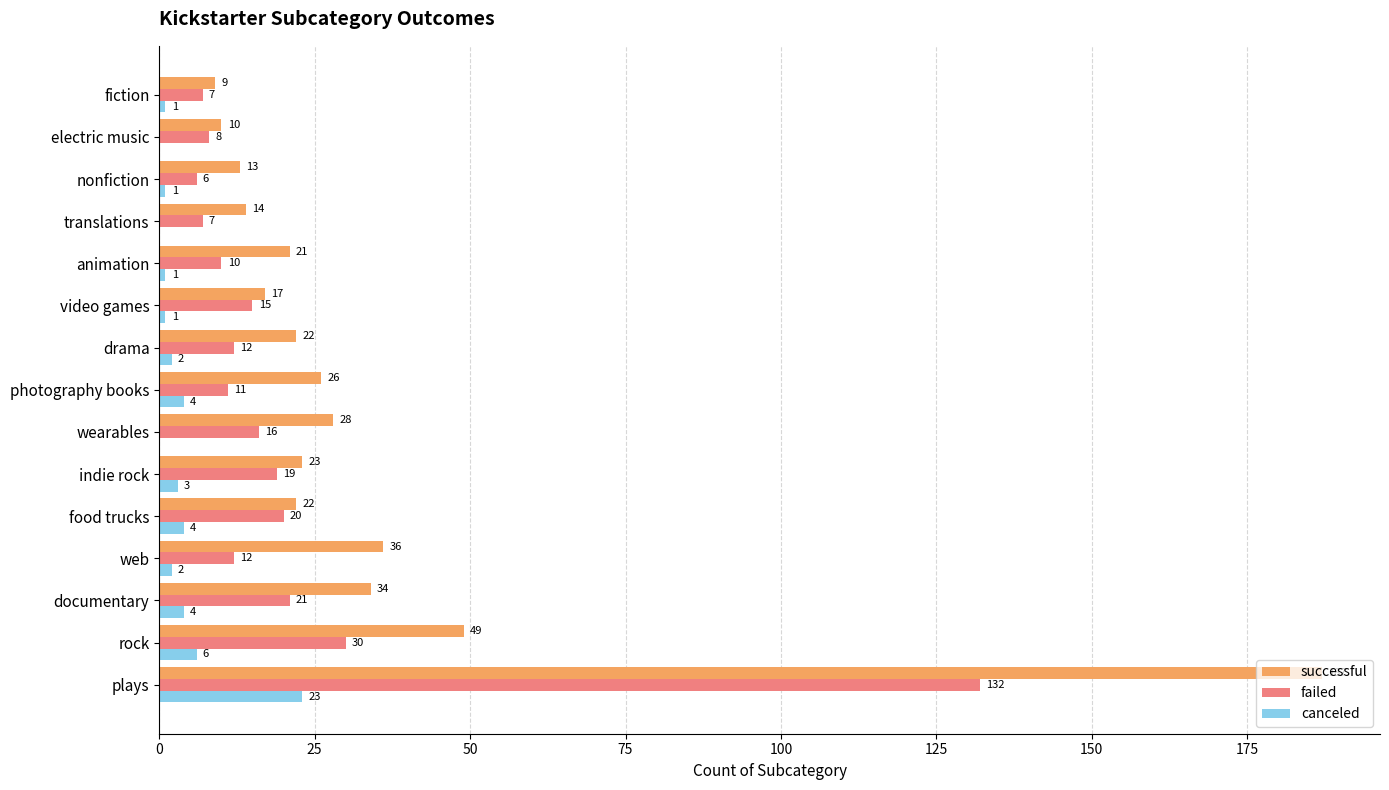

The value of canceled at wearables is 0. True or false?

True